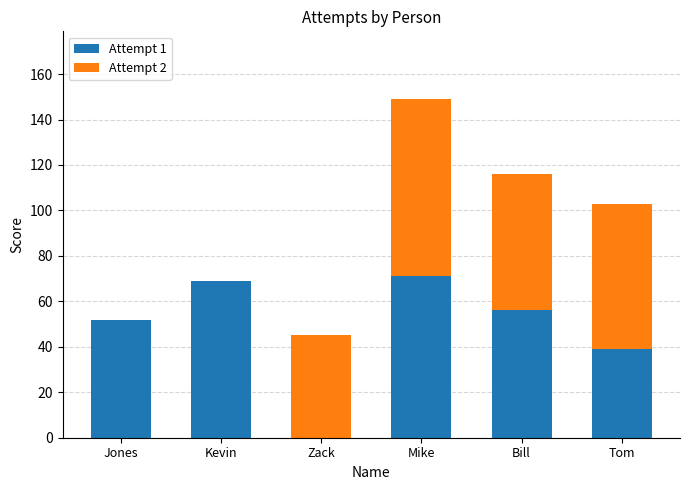

Is it true that Attempt 1 equals 54 at Tom?

False